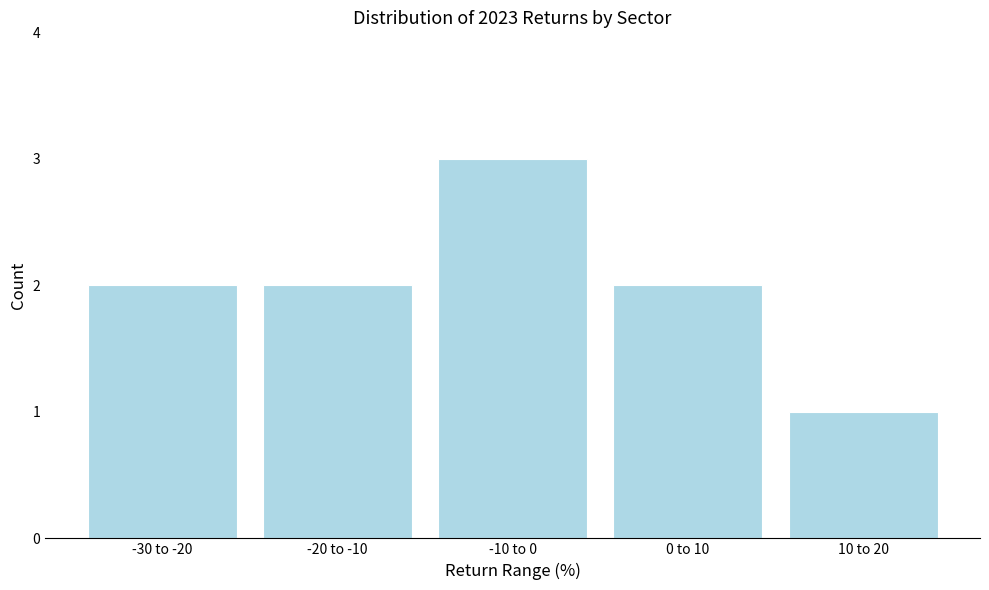

Reading right to left, what are all the values shown in this chart?

1	2	3	2	2